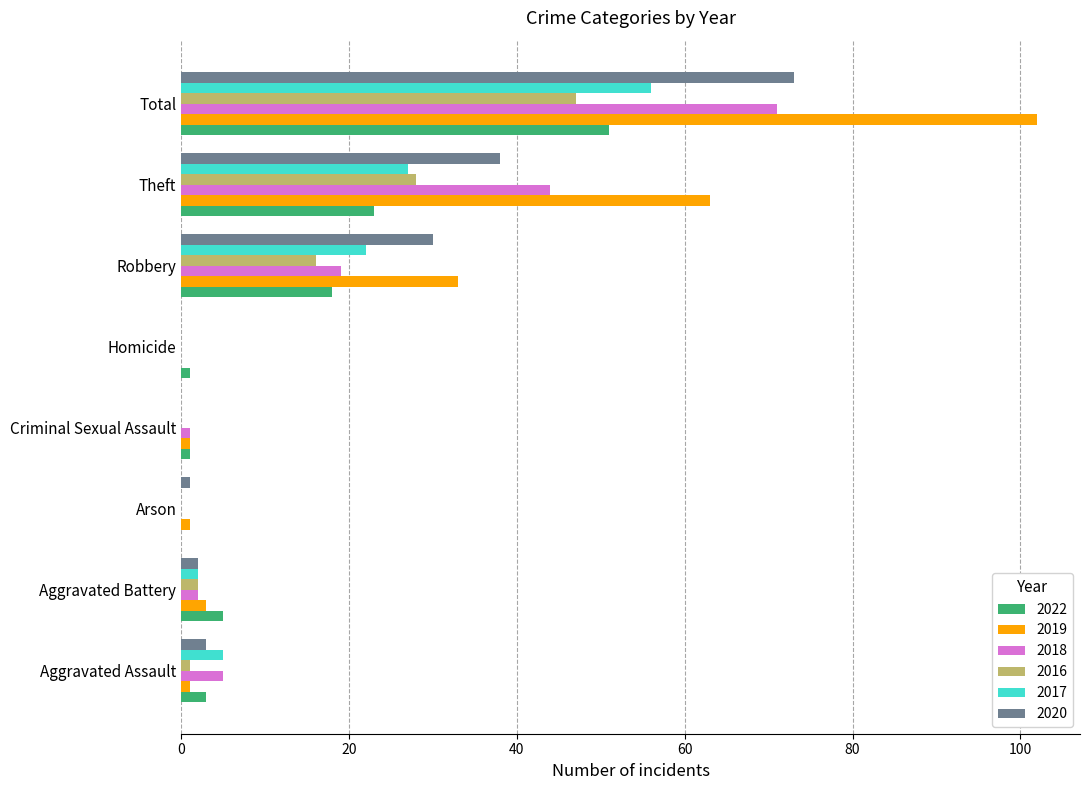

What is the highest value of the 2020 series?

73